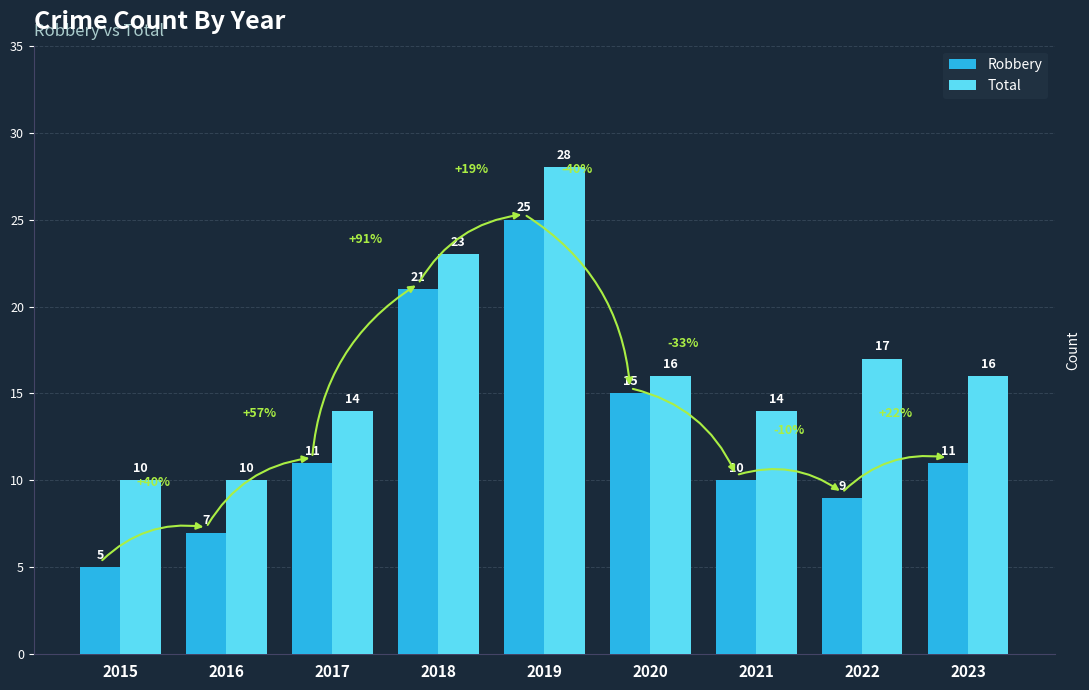

Reading left to right, what are all the values shown in this chart?

Robbery: 2015=5	2016=7	2017=11	2018=21	2019=25	2020=15	2021=10	2022=9	2023=11
Total: 2015=10	2016=10	2017=14	2018=23	2019=28	2020=16	2021=14	2022=17	2023=16